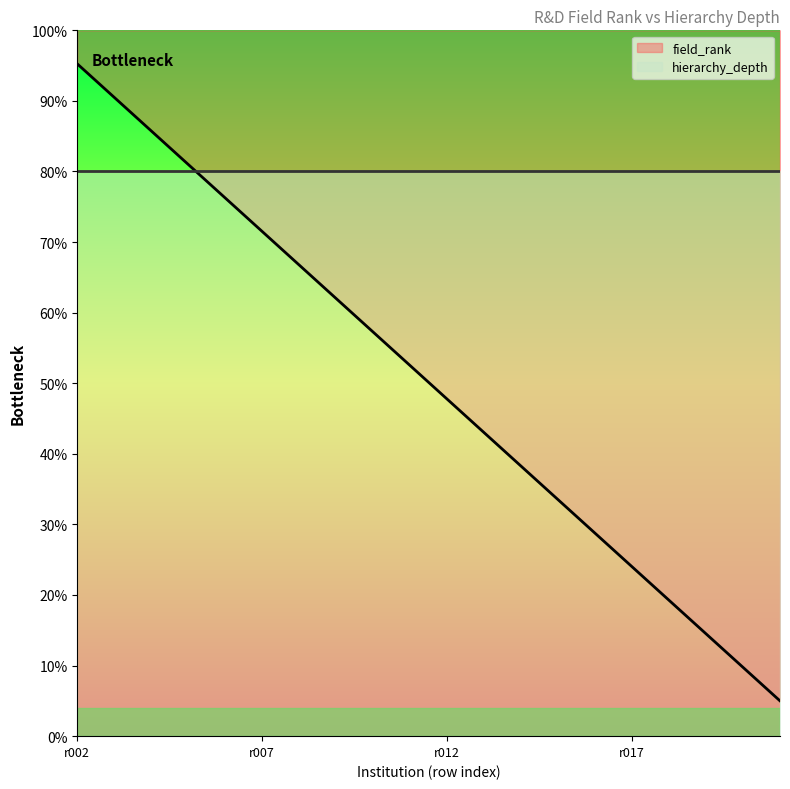

True or false: there are more than 0 points higher than both neighbors.

False